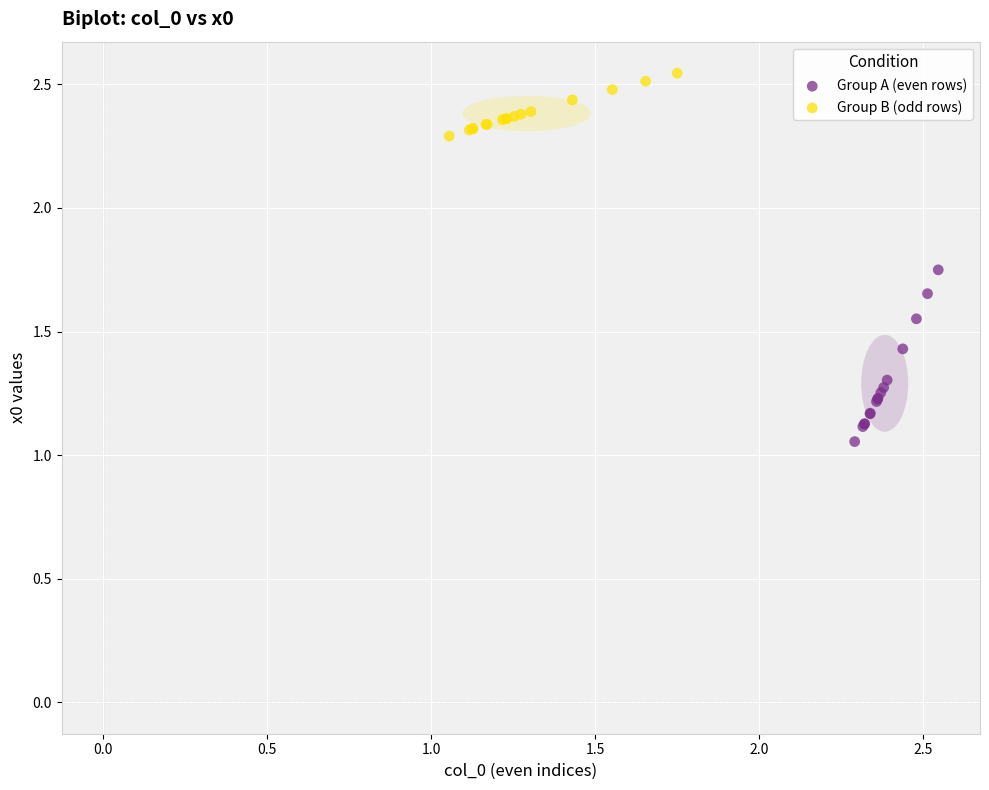

Which series has the largest Y range (max minus min)?

Group A (even rows)